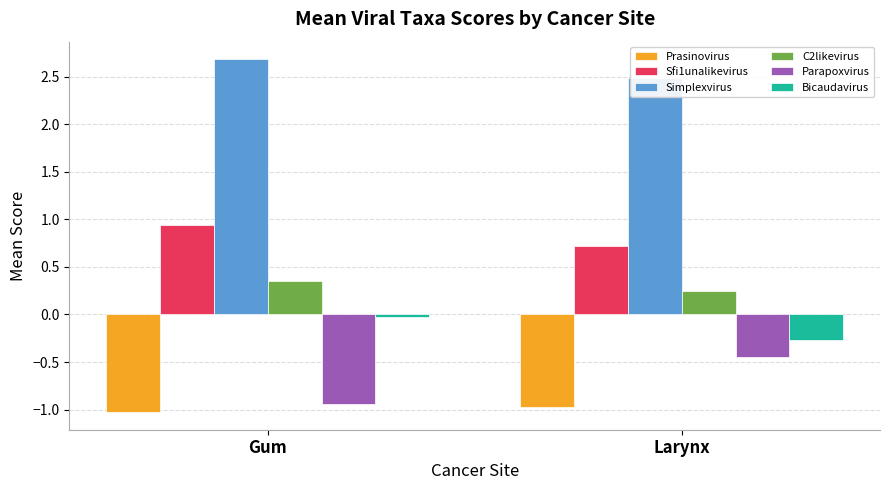

List the labels in order of Prasinovirus value, largest first.

Larynx, Gum